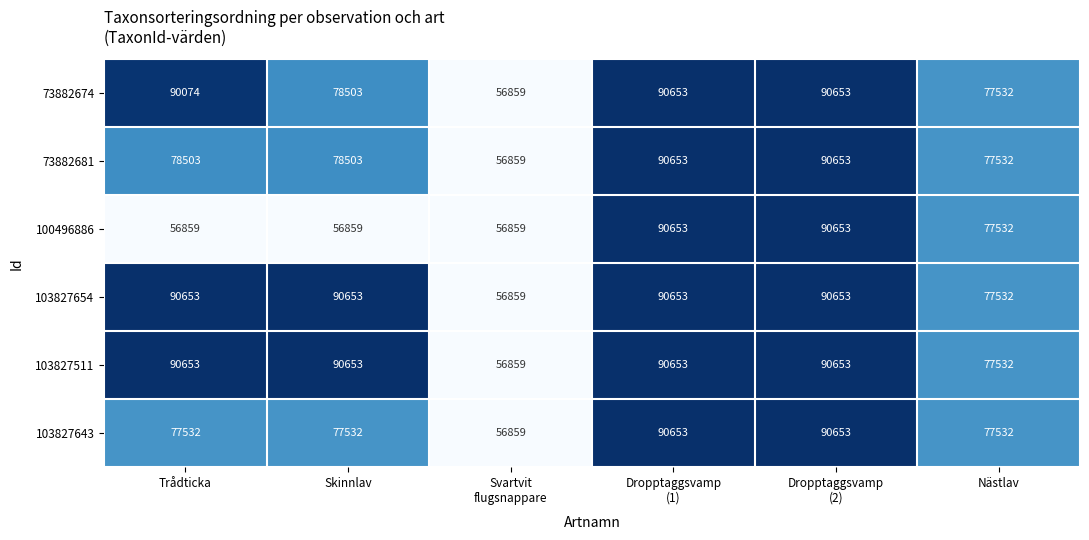

The 103827654 series shows 132069 at Skinnlav. True or false?

False